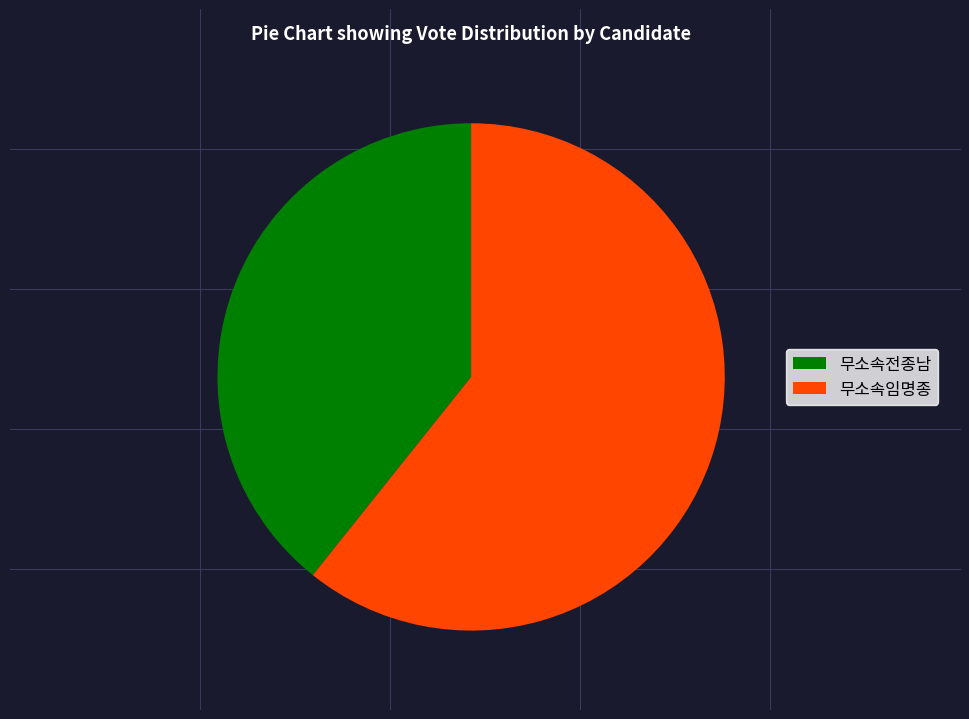

Which category accounts for the majority?

무소속임명종